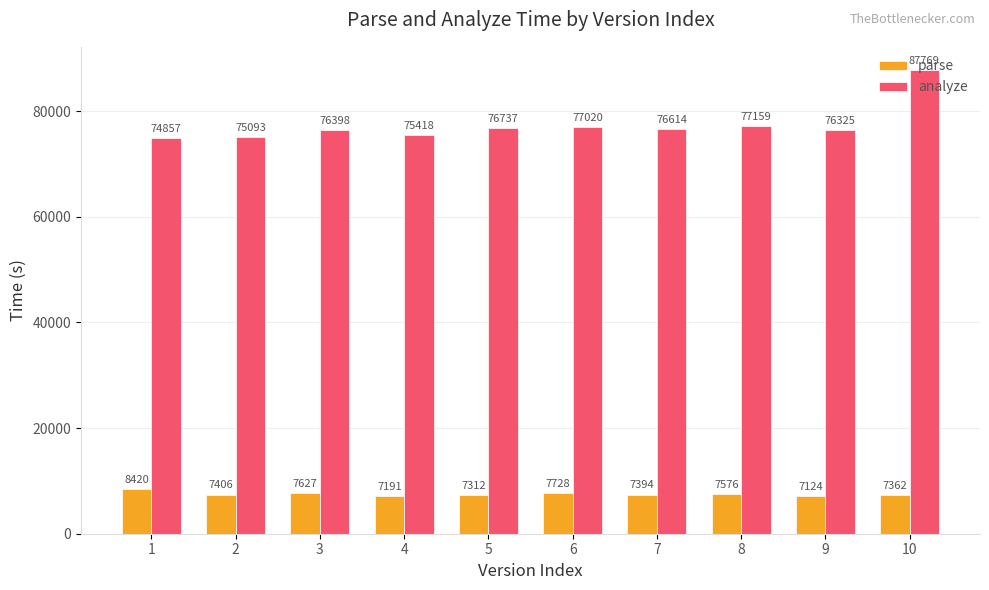

How many bars are there in total?

20